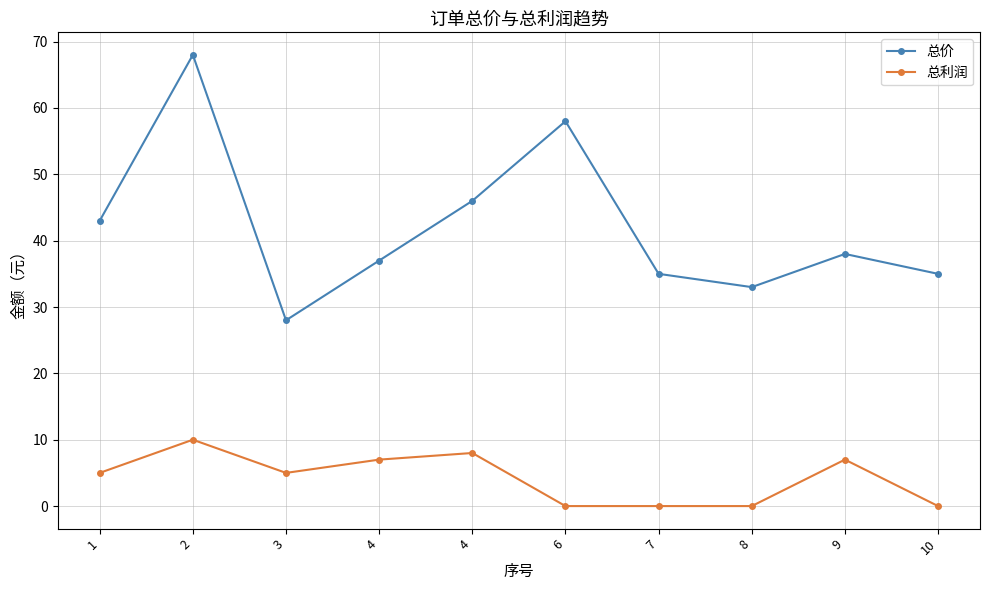

What is the difference between the 总利润 values at 1 and 7?

5